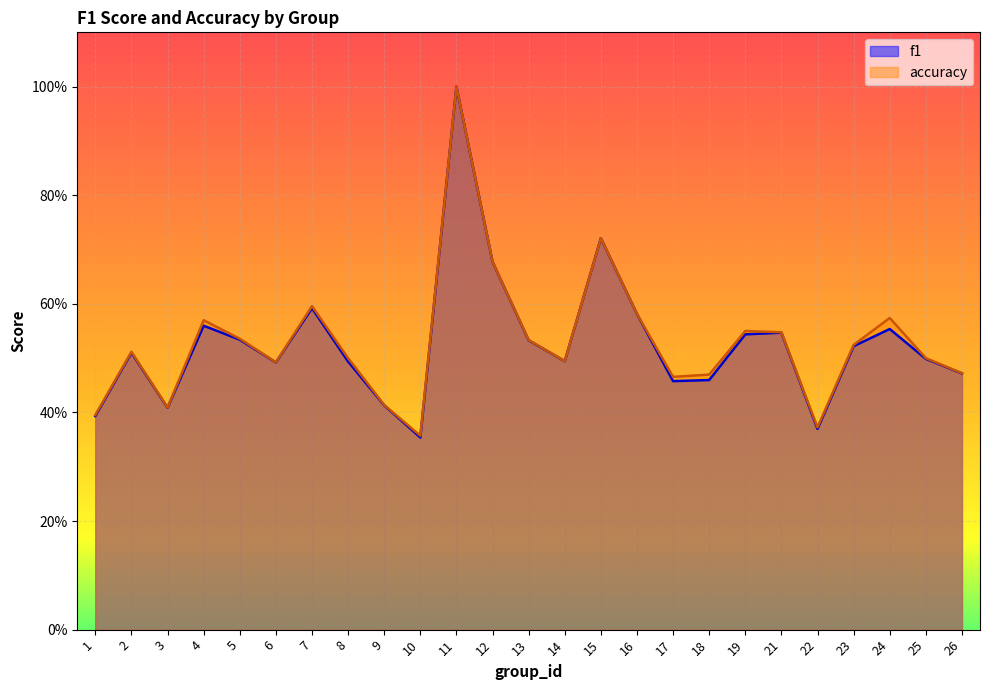

In accuracy, how many points are lower than both neighbors (excluding endpoints)?

6